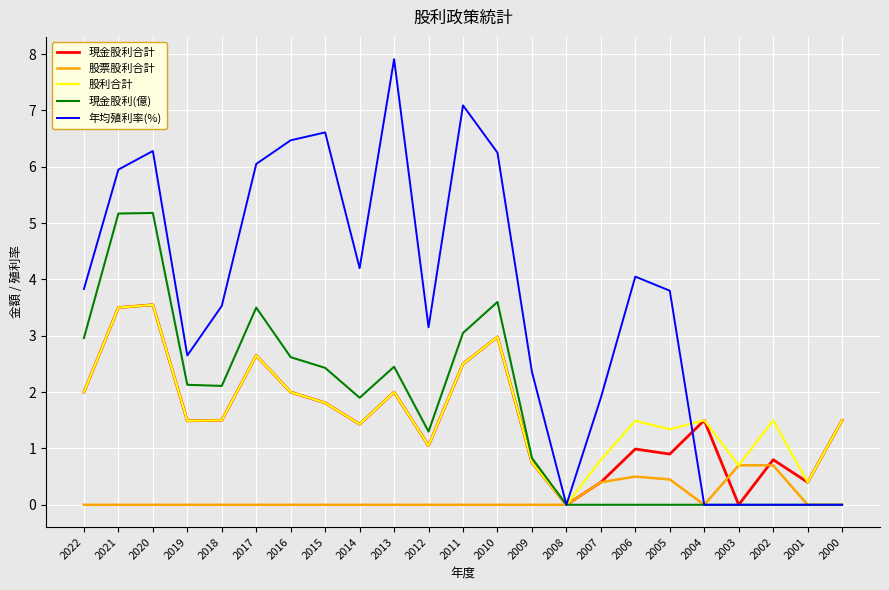

Is it true that 現金股利合計 equals 1.4 at 2014?

True